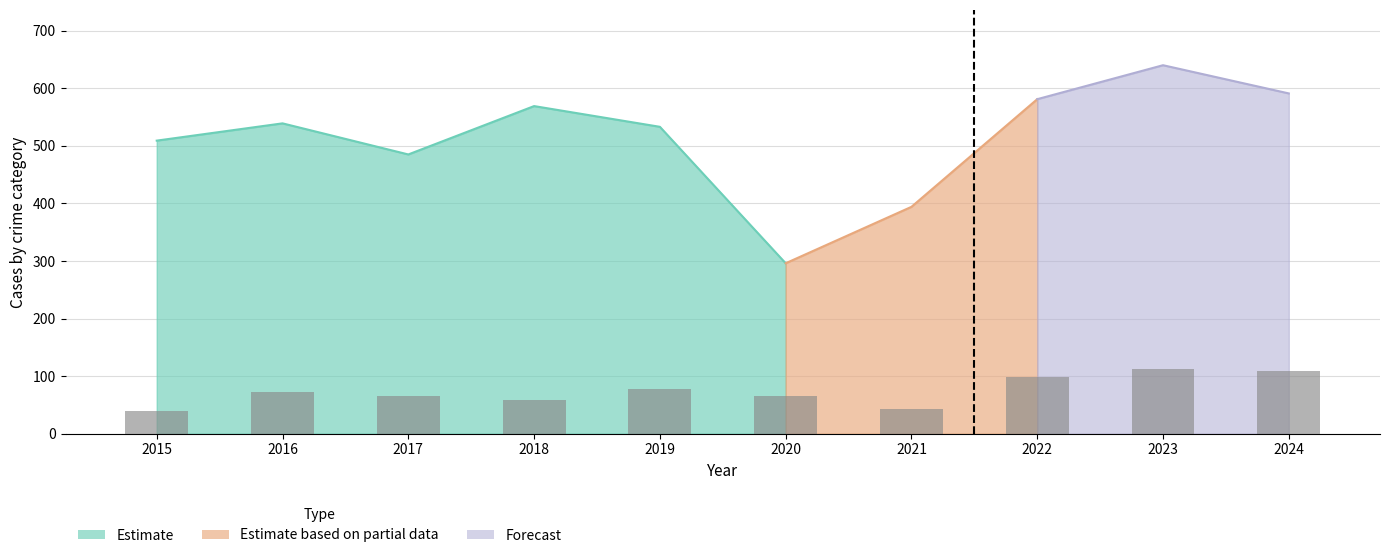

The value at 2017 is 66. True or false?

True